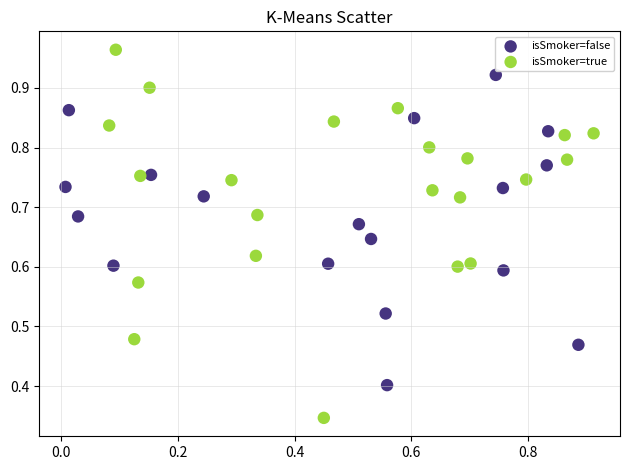

Which series has the widest spread of Y values?

isSmoker=true